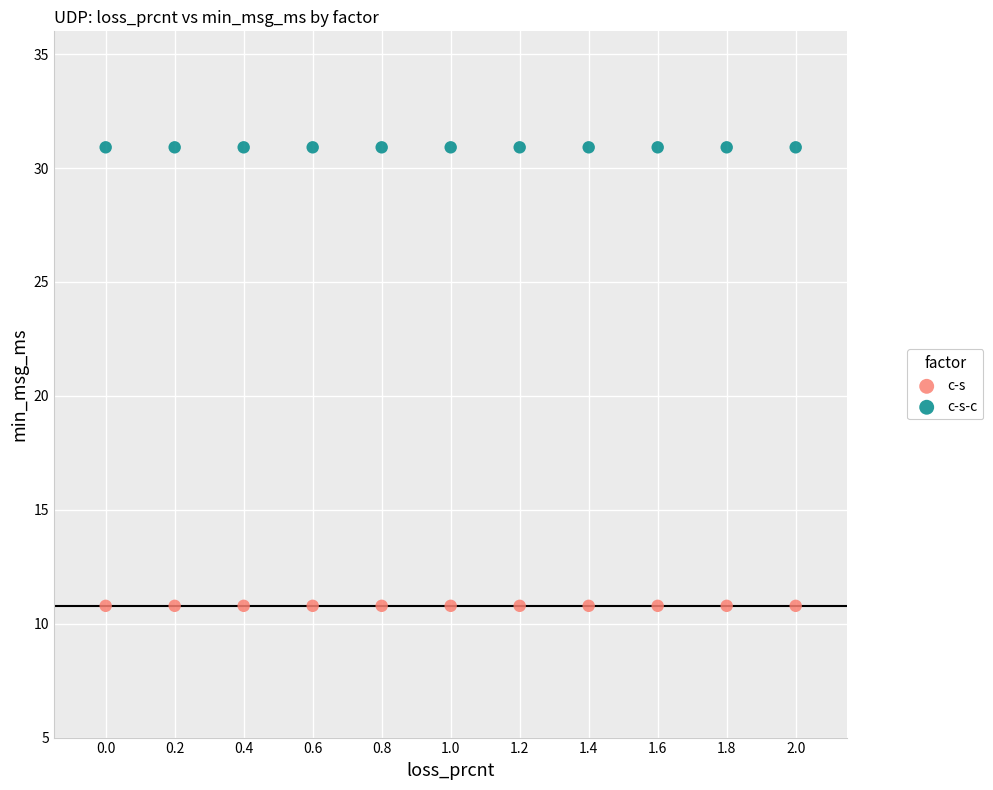

Which series contains the highest Y value?

c-s-c